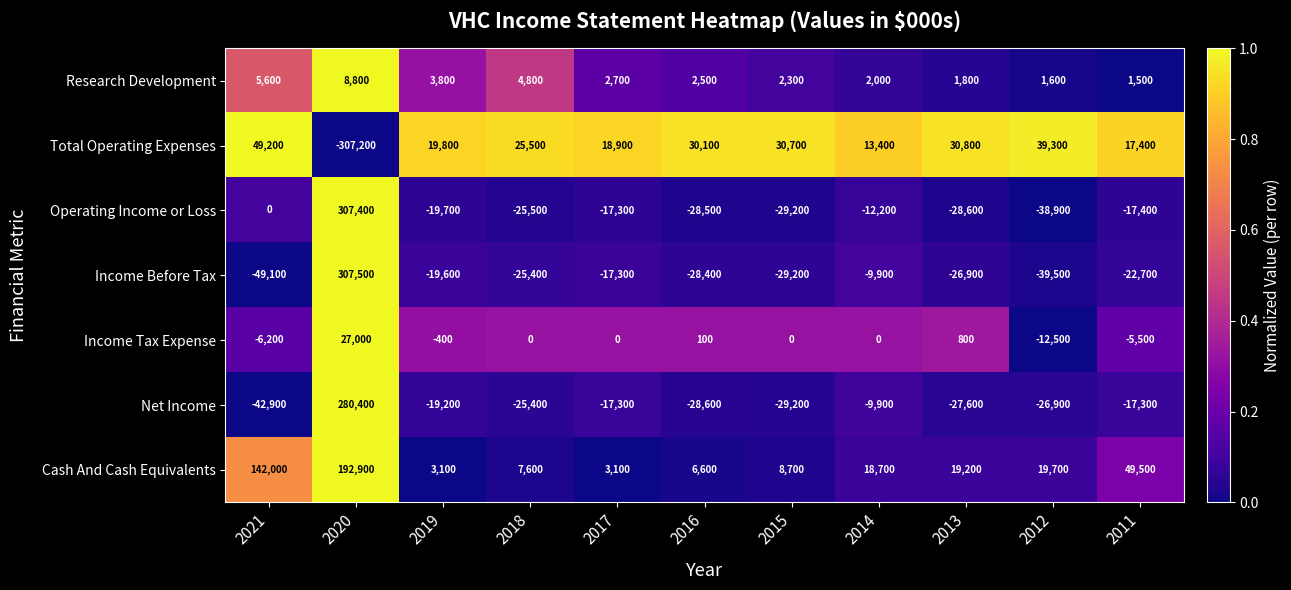

What is the difference between the maximum and minimum values in the Cash And Cash Equivalents series?

189800